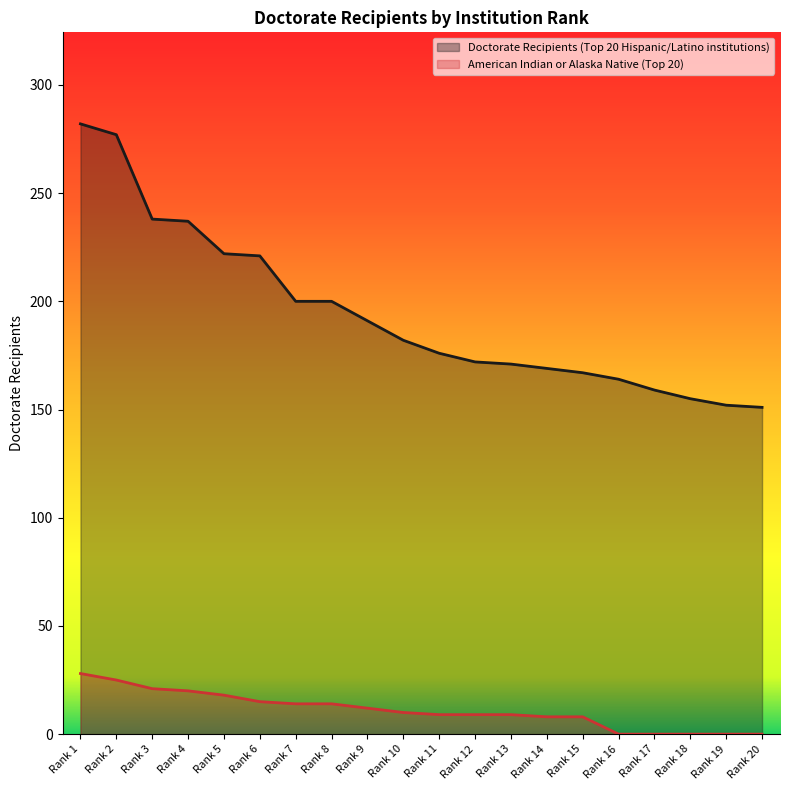

True or false: American Indian or Alaska Native (Top 20) and Doctorate Recipients (Top 20 Hispanic/Latino institutions) cross at least once.

False